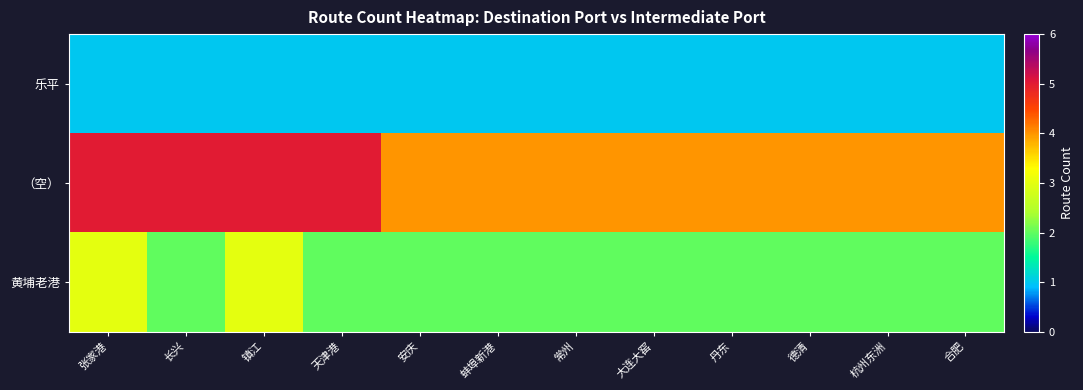

Between 镇江 and 蚌埠新港, which series saw the biggest shift?

（空）